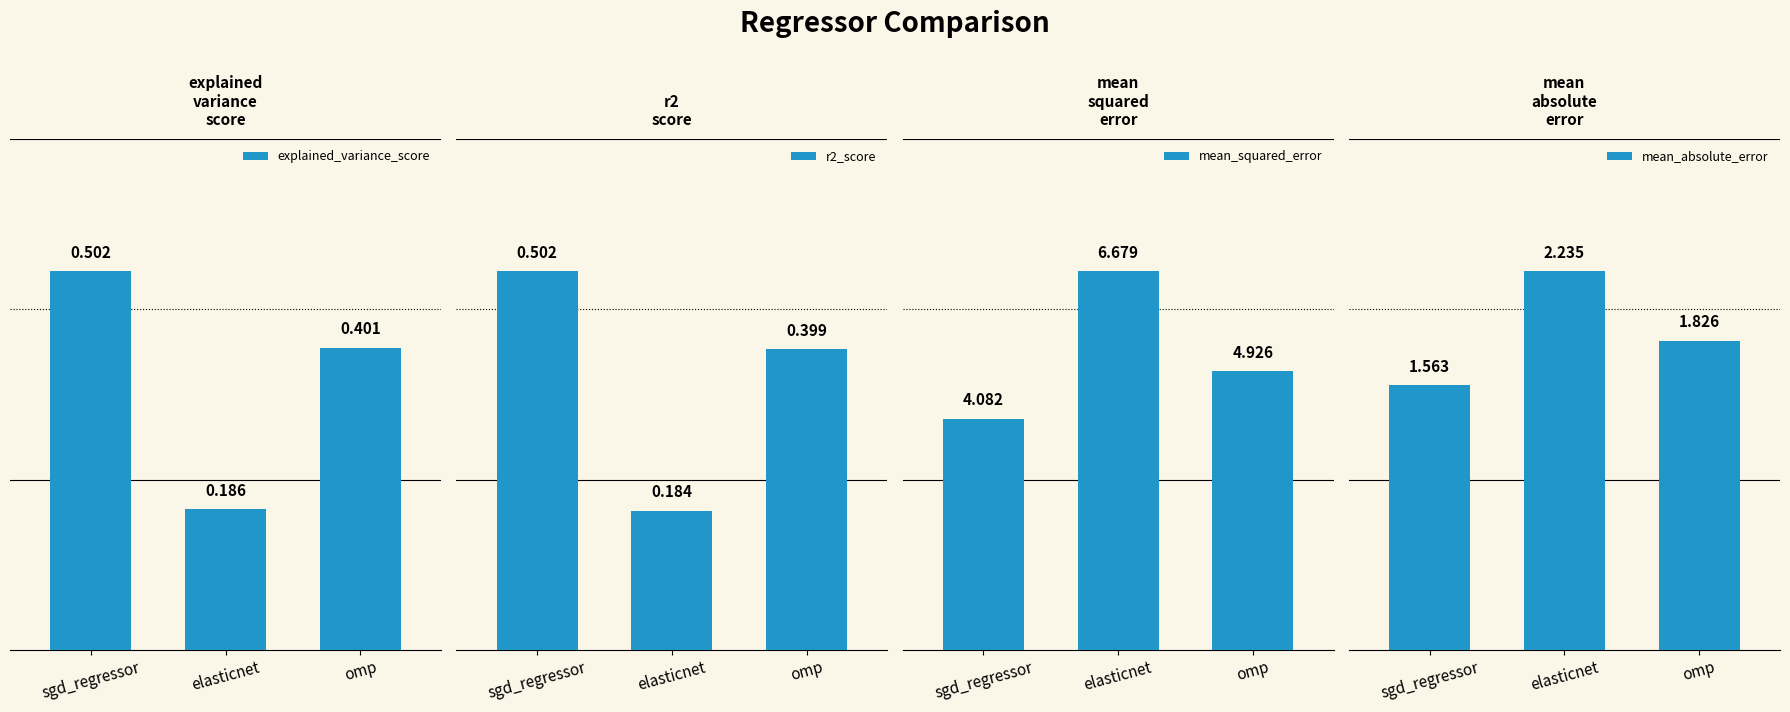

True or false: mean_absolute_error has a value of 2.2 at elasticnet.

True